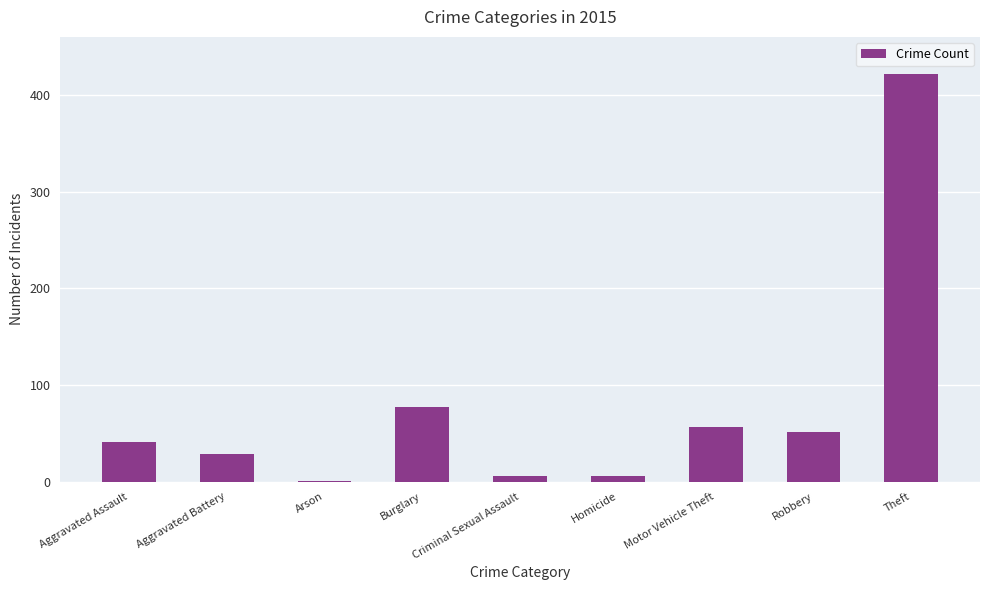

What is the sum of the values at Burglary and Aggravated Assault?

118